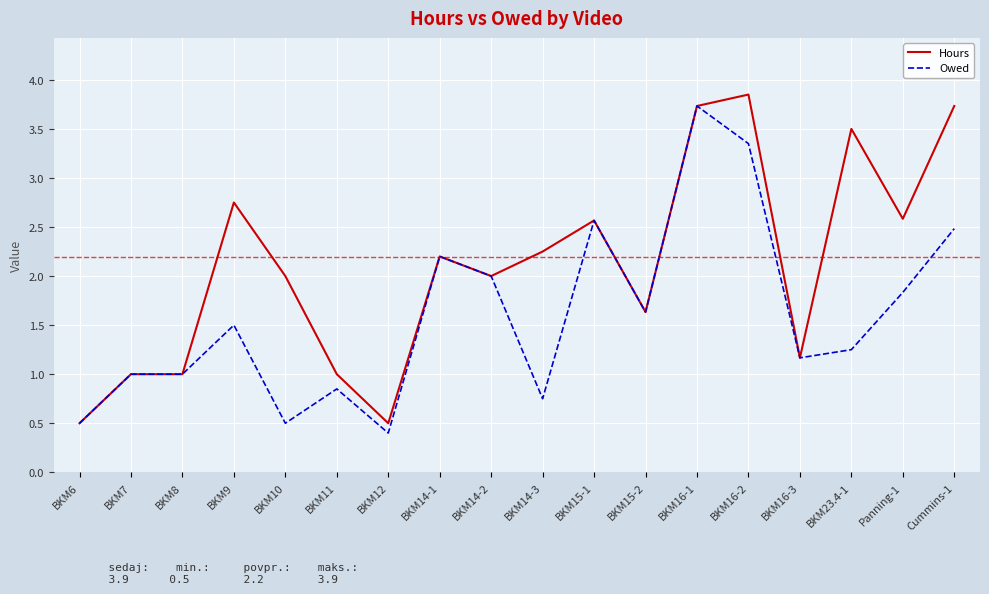

What is the smallest value displayed?

0.4